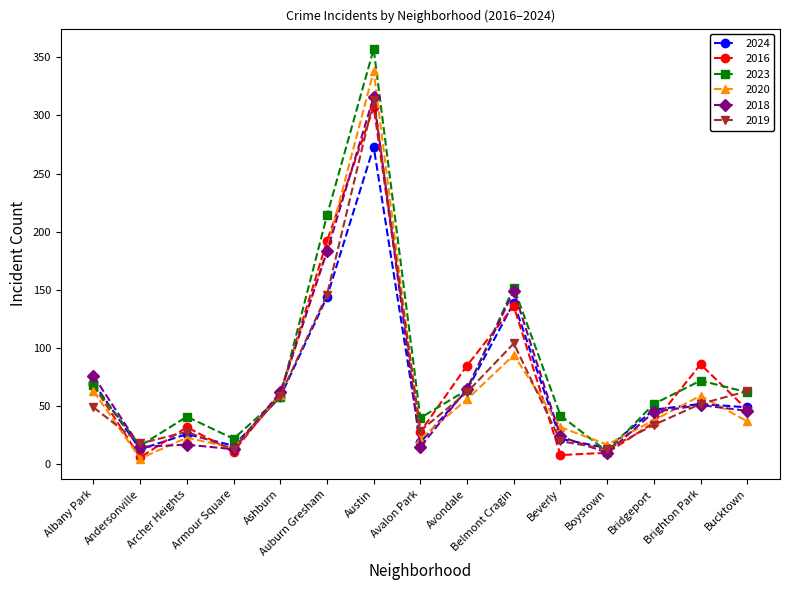

Where is the first local maximum for 2023?

Archer Heights